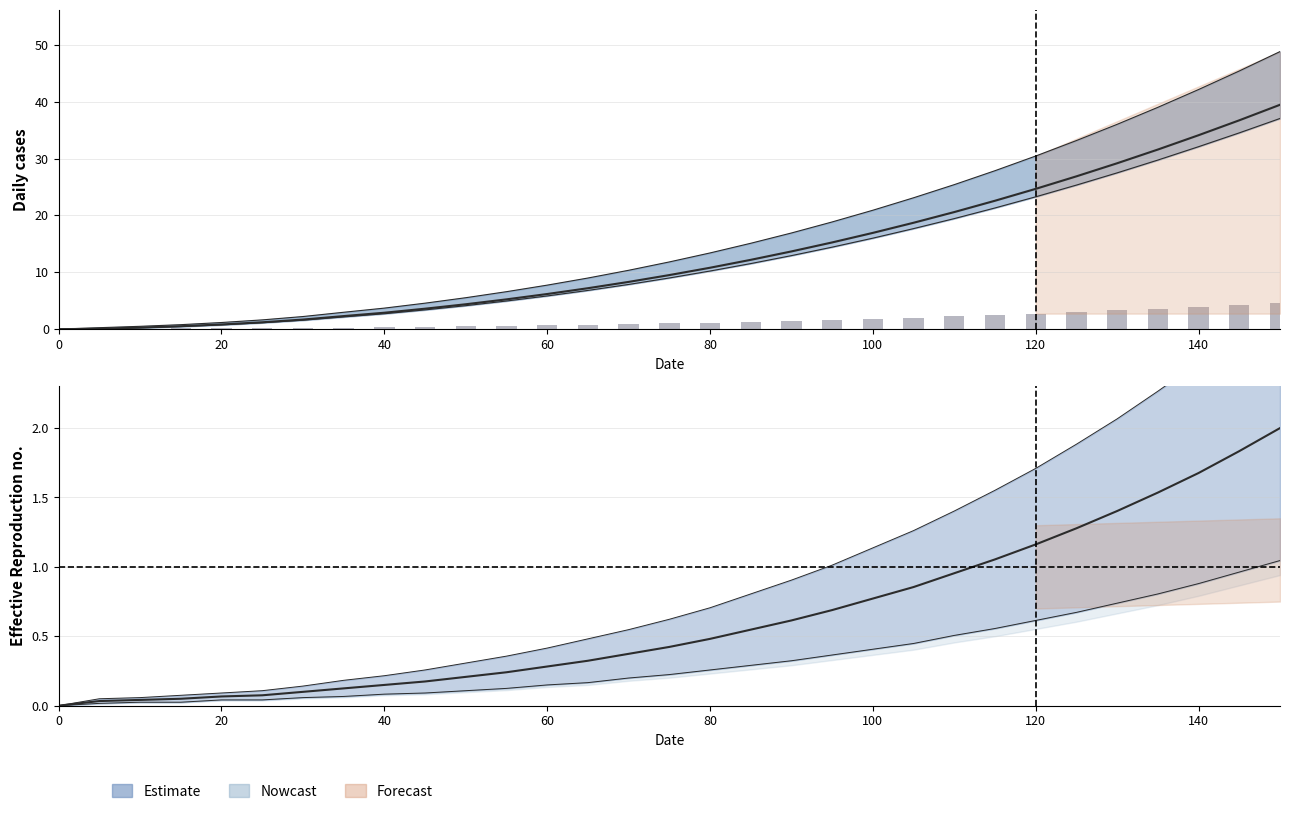

The col_7 series shows 0.6 at 13. True or false?

False